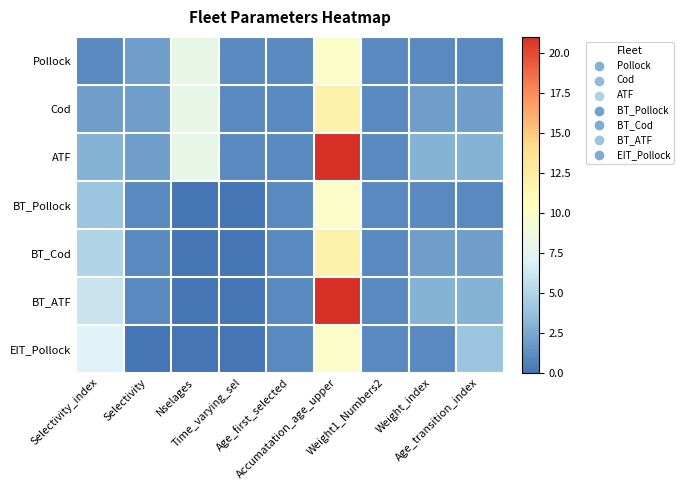

How many categories are shown in the chart?

9